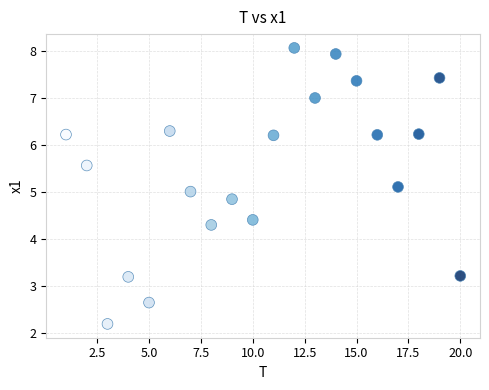

List the coordinates of all points as (X, Y) pairs, reading left to right.

(1.0, 6.2)  (2.0, 5.6)  (3.0, 2.2)  (4.0, 3.2)  (5.0, 2.7)  (6.0, 6.3)  (7.0, 5.0)  (8.0, 4.3)  (9.0, 4.9)  (10.0, 4.4)  (11.0, 6.2)  (12.0, 8.1)  (13.0, 7.0)  (14.0, 7.9)  (15.0, 7.4)  (16.0, 6.2)  (17.0, 5.1)  (18.0, 6.2)  (19.0, 7.4)  (20.0, 3.2)